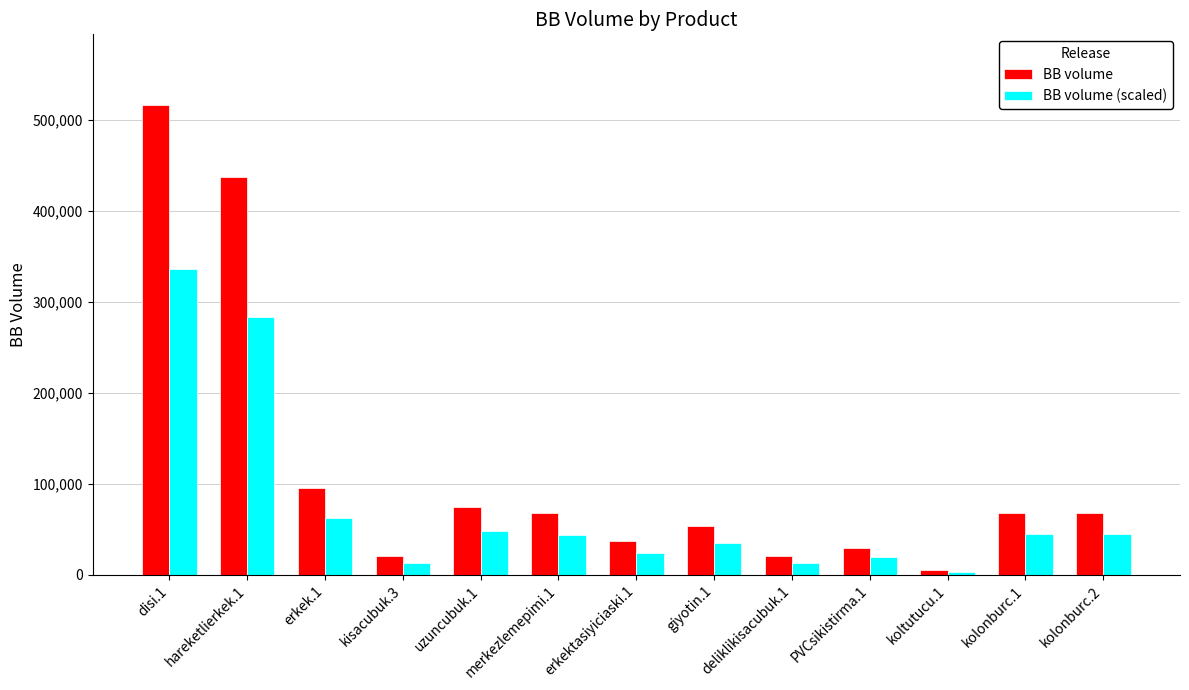

List the series in order of their peak value, highest first.

BB volume, BB volume (scaled)